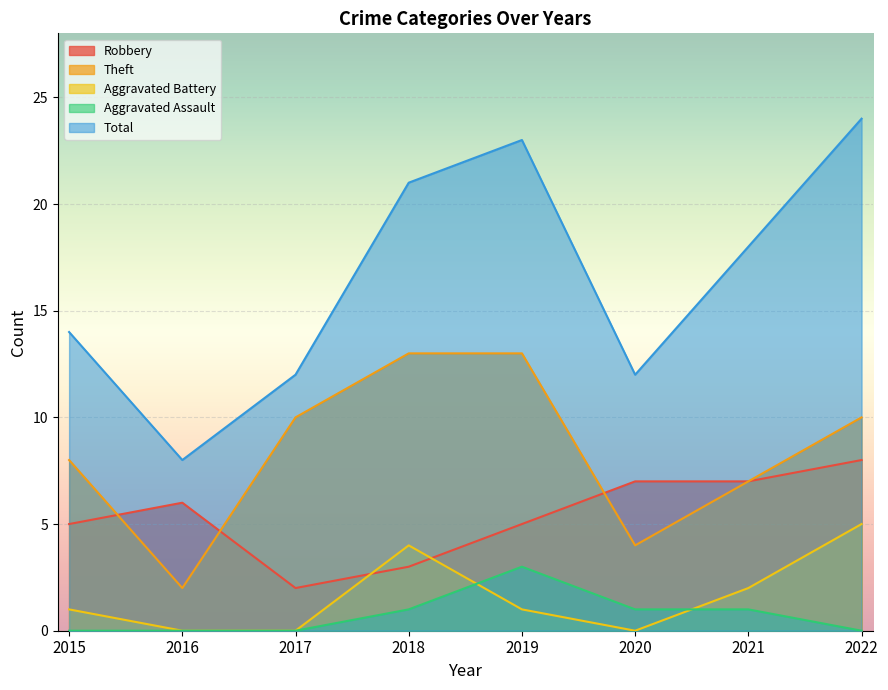

Reading left to right, list all the values displayed in this chart.

Robbery: 5	6	2	3	5	7	7	8
Theft: 8	2	10	13	13	4	7	10
Aggravated Battery: 1	0	0	4	1	0	2	5
Aggravated Assault: 0	0	0	1	3	1	1	0
Total: 14	8	12	21	23	12	18	24